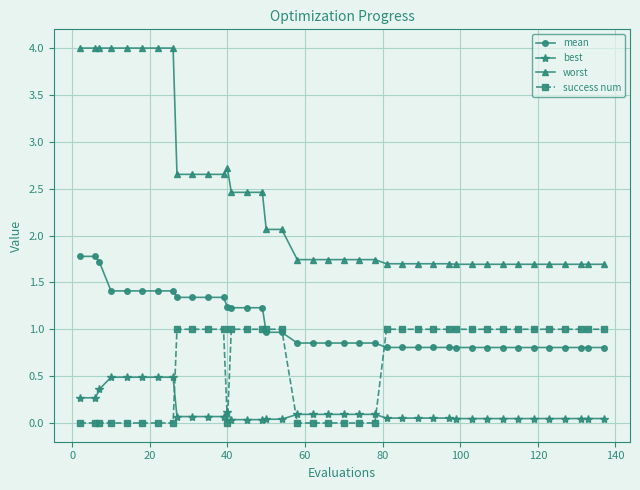

List the series in order of their peak value, lowest first.

best, success num, mean, worst